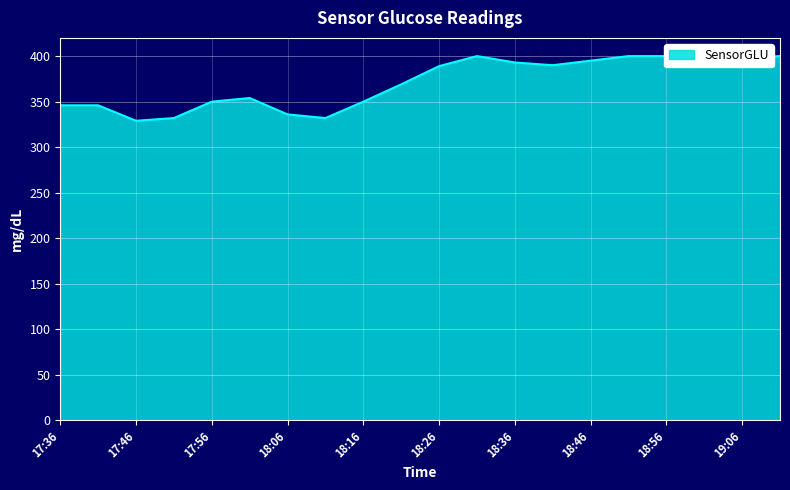

What is the difference between the second highest and second lowest values?

68